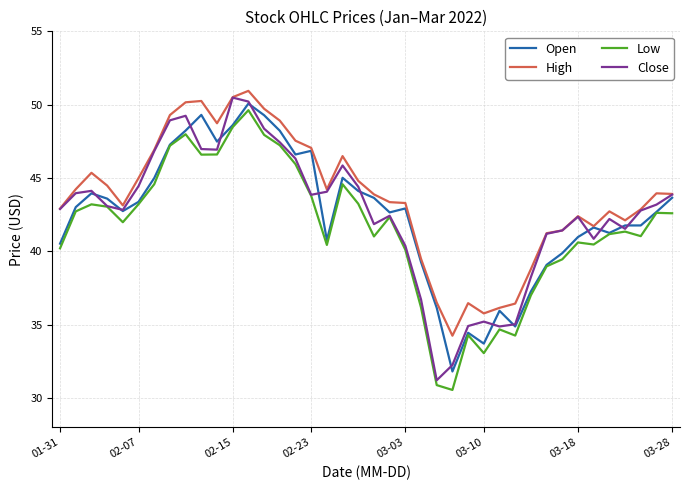

How many lines are shown in the chart?

4